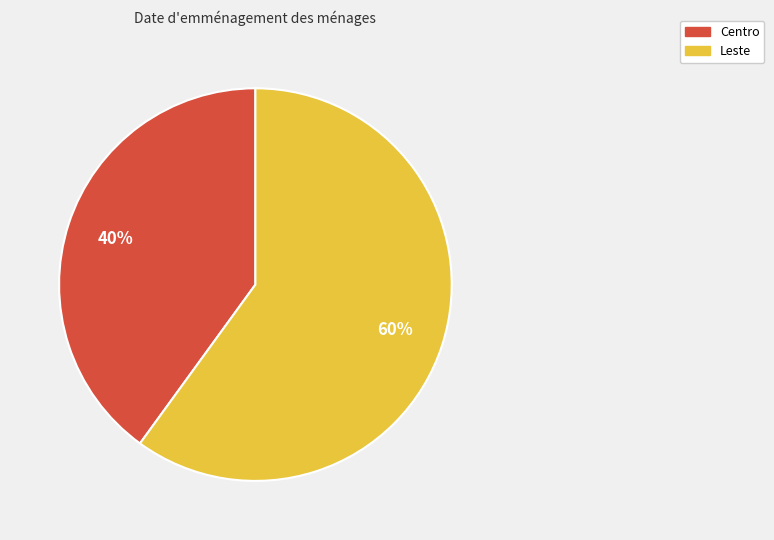

Which category has the biggest portion of the pie?

Leste